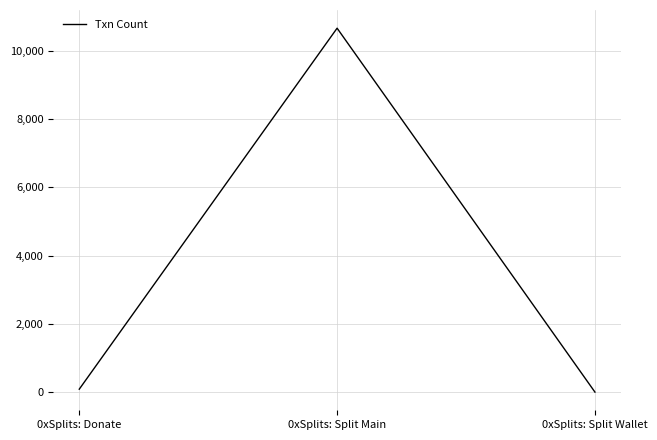

Is it true that the value at 0xSplits: Split Main is 14298?

False